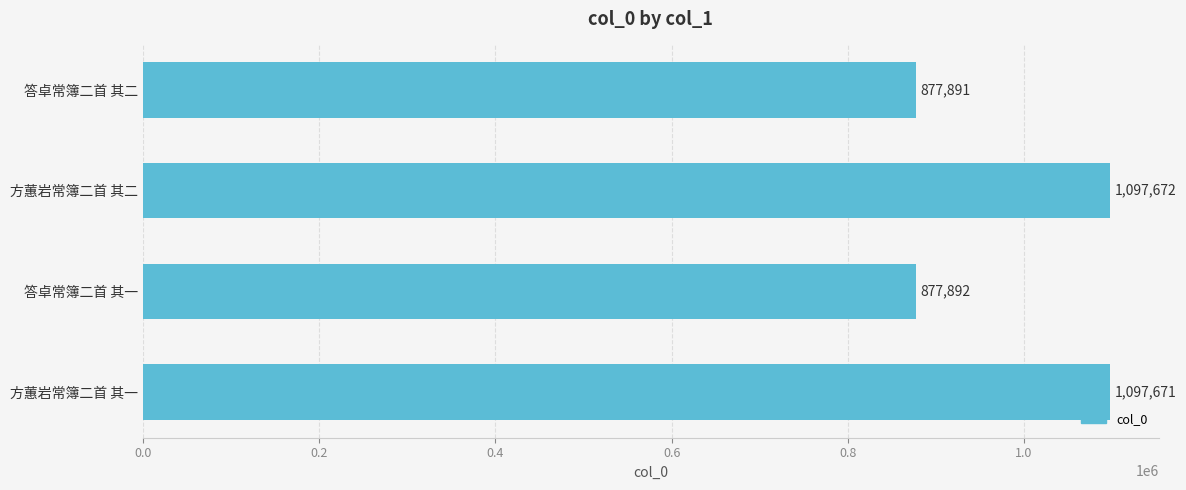

List the labels in order of value, largest first.

方蕙岩常簿二首 其二, 方蕙岩常簿二首 其一, 答卓常簿二首 其一, 答卓常簿二首 其二